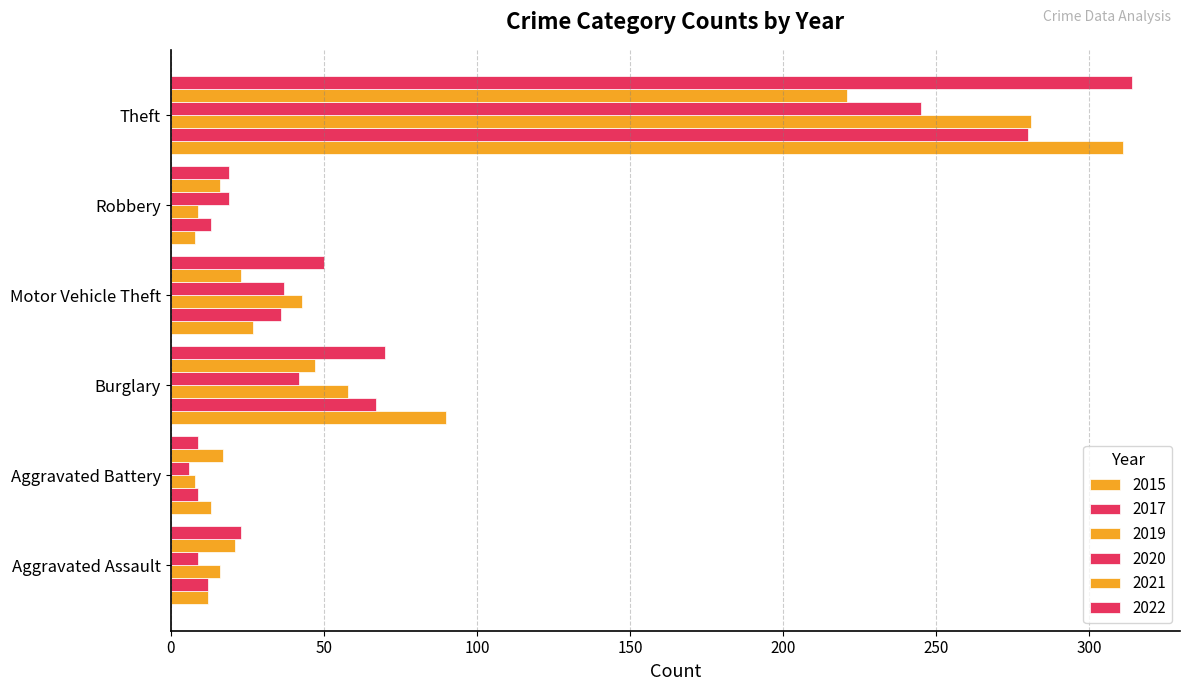

At Aggravated Battery, list the series in order from smallest to largest.

2020, 2019, 2022, 2017, 2015, 2021